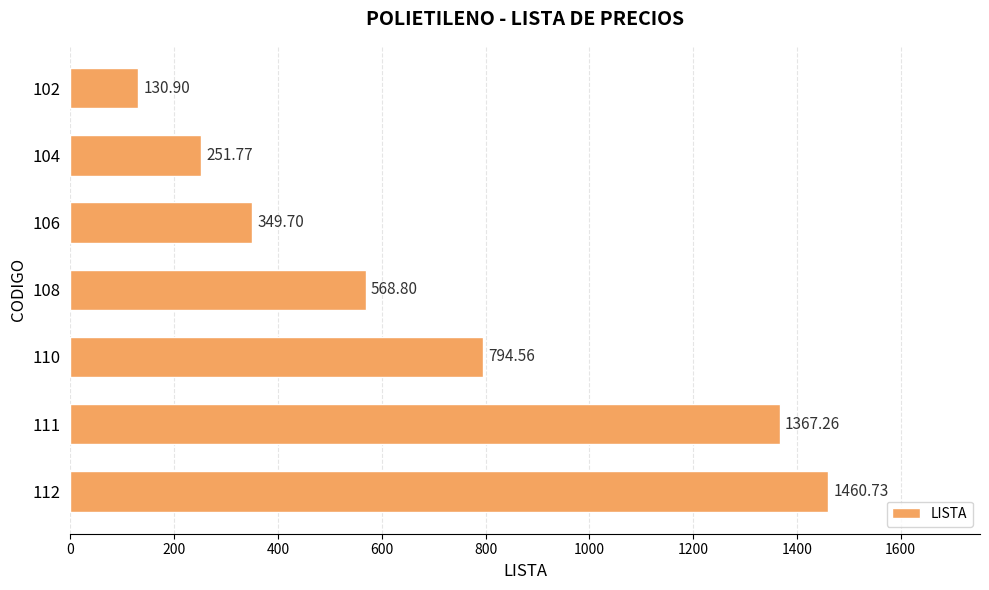

What is the change in value from 102 to 104?

+120.9